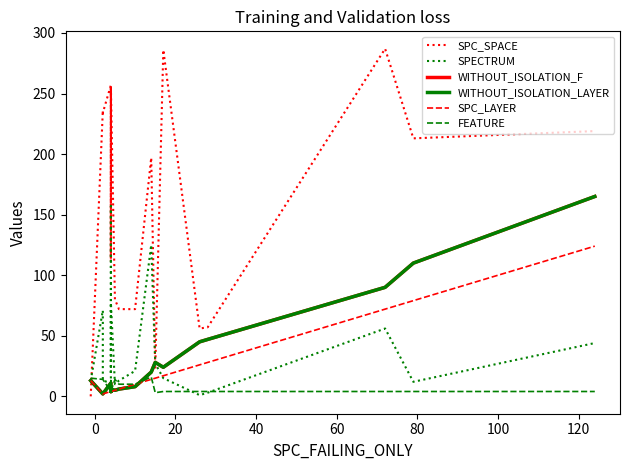

What are all the series names shown in the legend?

SPC_SPACE, SPECTRUM, WITHOUT_ISOLATION_F, WITHOUT_ISOLATION_LAYER, SPC_LAYER, FEATURE